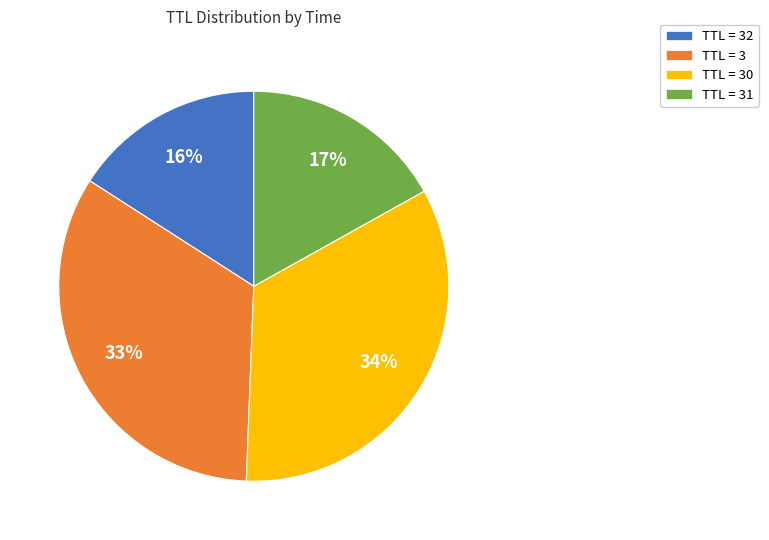

To the nearest percent, what percentage of the pie is TTL = 30?

34%